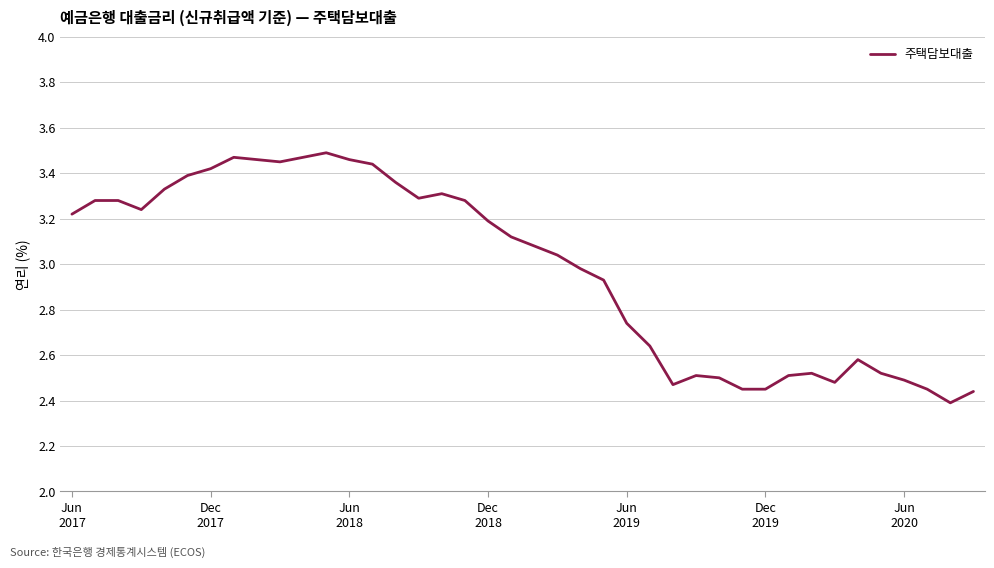

How many categories are shown in the chart?

40